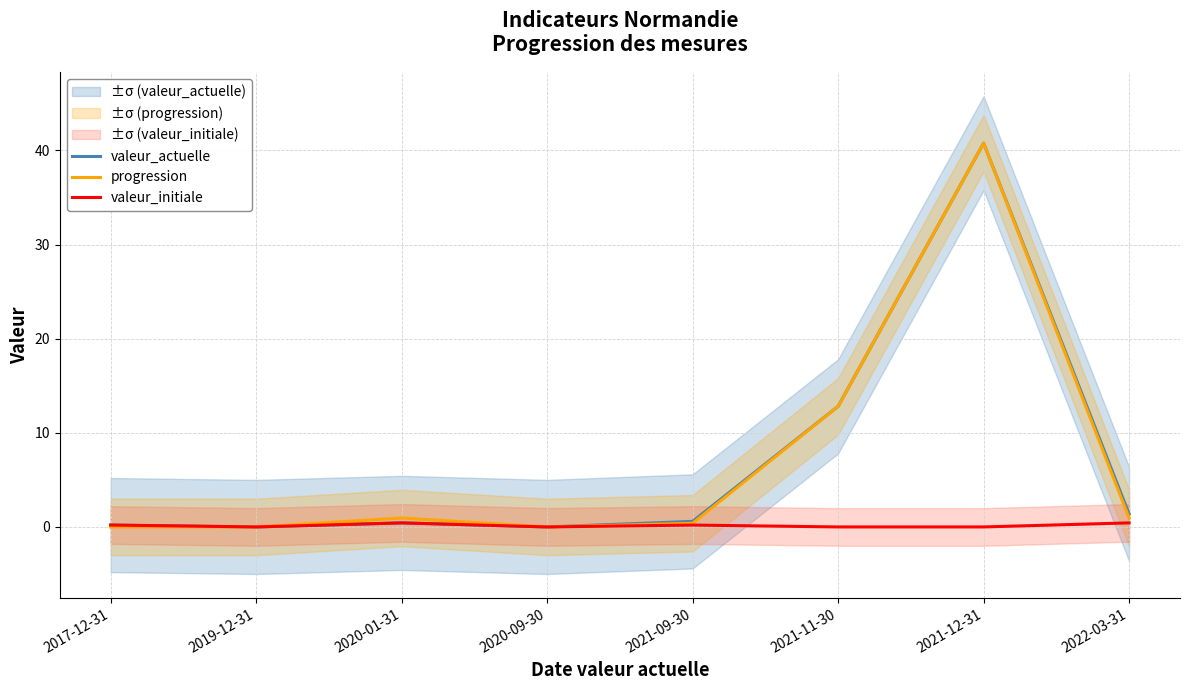

How many lines are shown in the chart?

3